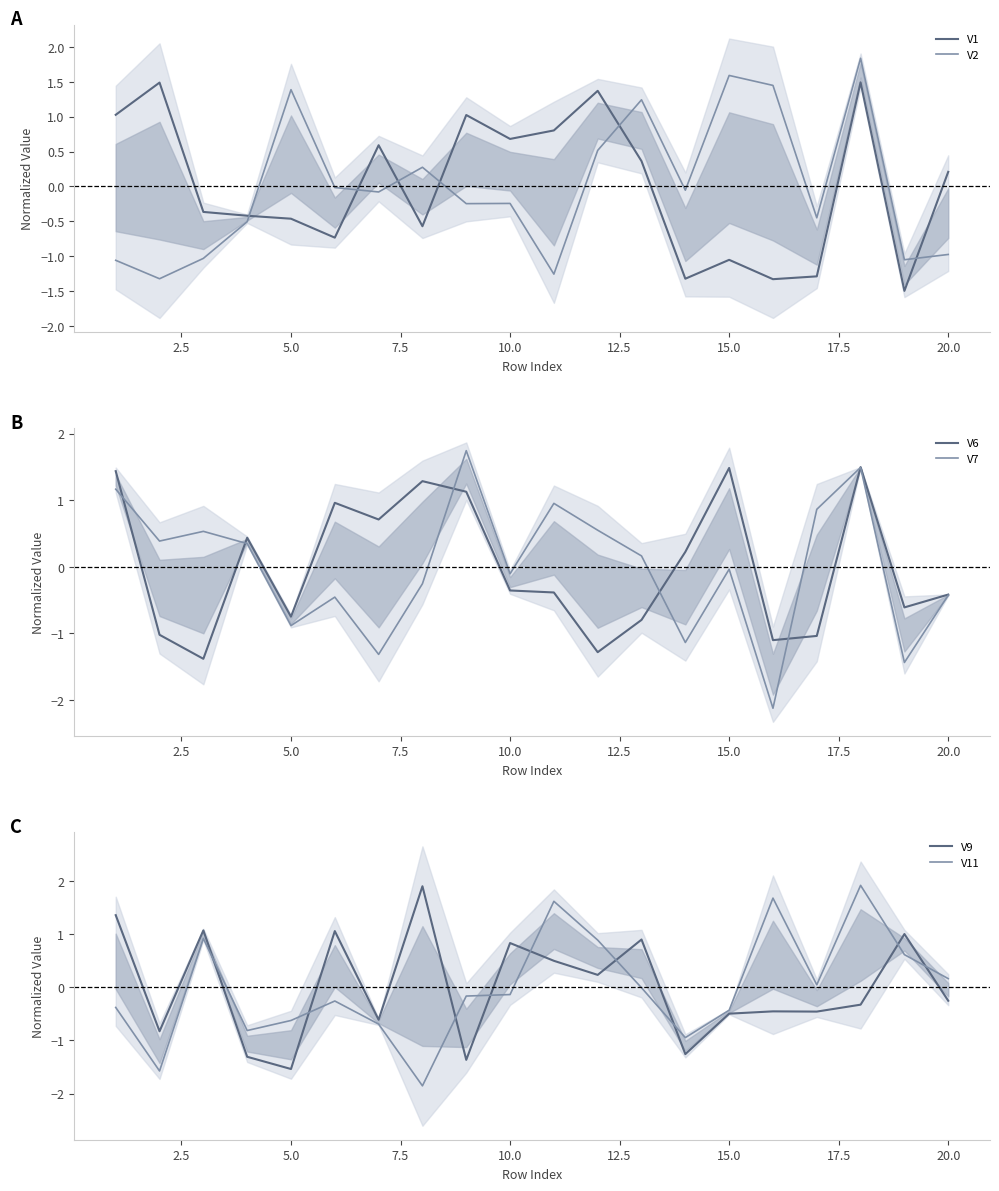

Which series has the largest total across all categories?

V11